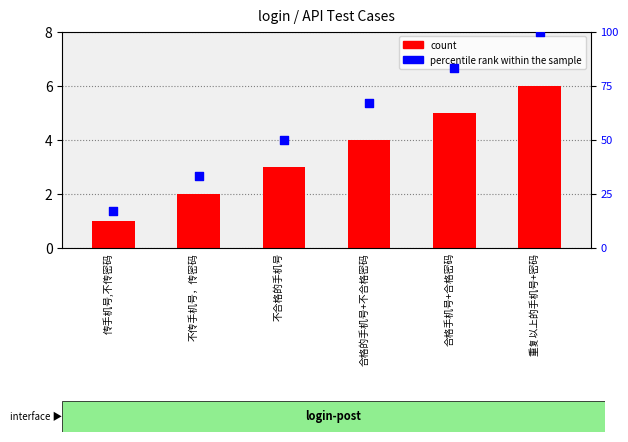

Which series contains the lowest Y value?

count